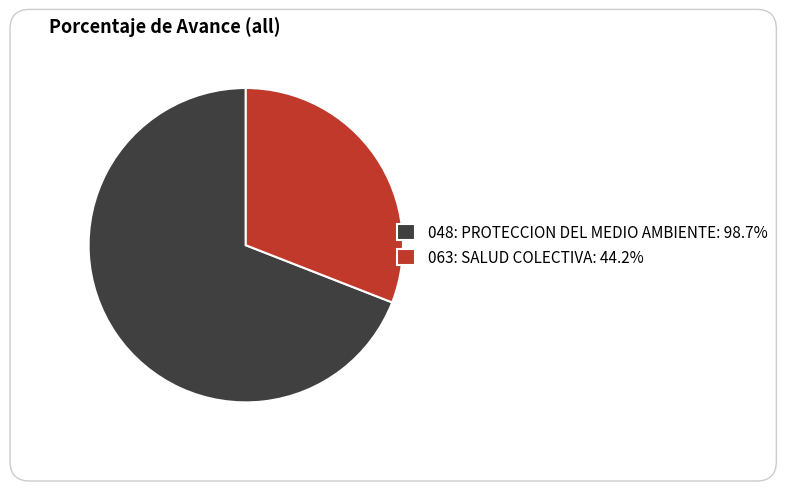

Is it true that 063: SALUD COLECTIVA is 17% of the pie?

False